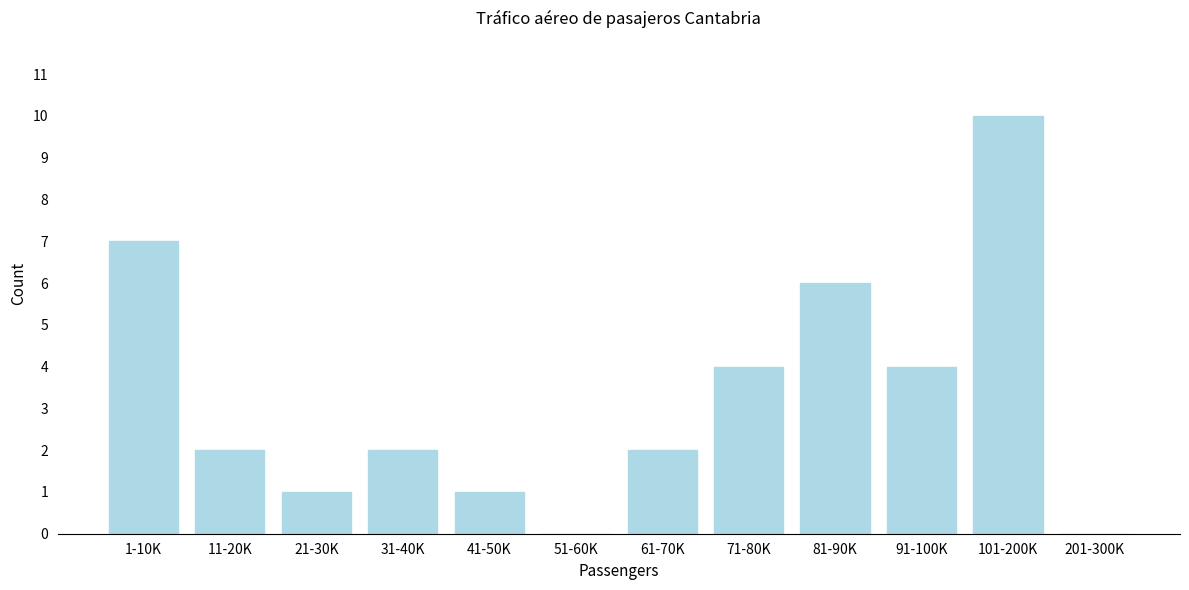

Reading left to right, what are all the values shown in this chart?

1-10K=7	11-20K=2	21-30K=1	31-40K=2	41-50K=1	51-60K=0	61-70K=2	71-80K=4	81-90K=6	91-100K=4	101-200K=10	201-300K=0